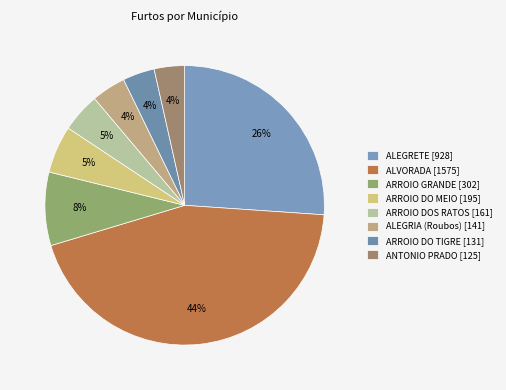

Does ALEGRETE [928] account for over 50% of the chart?

No